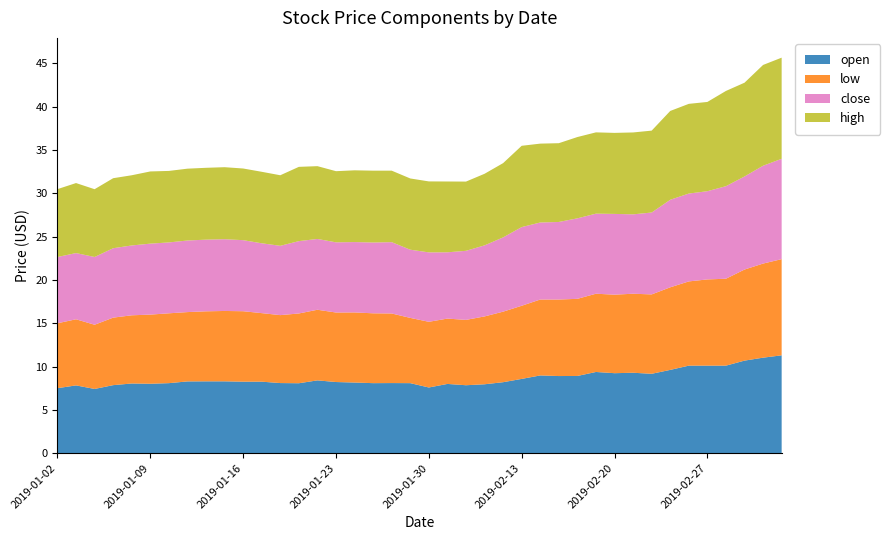

Reading left to right, list all the values displayed in this chart.

open: 2019-01-02=7.5	2019-01-03=7.8	2019-01-04=7.4	2019-01-07=7.8	2019-01-08=8.0	2019-01-09=8.0	2019-01-10=8.1	2019-01-11=8.3	2019-01-14=8.3	2019-01-15=8.3	2019-01-16=8.2	2019-01-17=8.2	2019-01-18=8.1	2019-01-21=8.1	2019-01-22=8.4	2019-01-23=8.2	2019-01-24=8.2	2019-01-25=8.1	2019-01-28=8.1	2019-01-29=8.1	2019-01-30=7.6	2019-01-31=8.0	2019-02-01=7.8	2019-02-11=8.0	2019-02-12=8.2	2019-02-13=8.6	2019-02-14=9.0	2019-02-15=8.9	2019-02-18=8.9	2019-02-19=9.4	2019-02-20=9.2	2019-02-21=9.3	2019-02-22=9.2	2019-02-25=9.6	2019-02-26=10.1	2019-02-27=10.1	2019-02-28=10.1	2019-03-01=10.7	2019-03-04=11.0	2019-03-05=11.3
low: 2019-01-02=7.5	2019-01-03=7.6	2019-01-04=7.4	2019-01-07=7.8	2019-01-08=7.9	2019-01-09=8.0	2019-01-10=8.1	2019-01-11=8.0	2019-01-14=8.1	2019-01-15=8.1	2019-01-16=8.1	2019-01-17=7.9	2019-01-18=7.8	2019-01-21=8.1	2019-01-22=8.2	2019-01-23=8.0	2019-01-24=8.1	2019-01-25=8.1	2019-01-28=8.0	2019-01-29=7.5	2019-01-30=7.6	2019-01-31=7.5	2019-02-01=7.5	2019-02-11=7.8	2019-02-12=8.1	2019-02-13=8.4	2019-02-14=8.8	2019-02-15=8.8	2019-02-18=8.9	2019-02-19=9.0	2019-02-20=9.1	2019-02-21=9.1	2019-02-22=9.2	2019-02-25=9.5	2019-02-26=9.7	2019-02-27=9.9	2019-02-28=10.0	2019-03-01=10.5	2019-03-04=10.9	2019-03-05=11.1
close: 2019-01-02=7.7	2019-01-03=7.6	2019-01-04=7.8	2019-01-07=8.0	2019-01-08=8.1	2019-01-09=8.2	2019-01-10=8.2	2019-01-11=8.3	2019-01-14=8.3	2019-01-15=8.3	2019-01-16=8.2	2019-01-17=8.1	2019-01-18=8.0	2019-01-21=8.3	2019-01-22=8.2	2019-01-23=8.1	2019-01-24=8.1	2019-01-25=8.2	2019-01-28=8.2	2019-01-29=7.9	2019-01-30=8.0	2019-01-31=7.7	2019-02-01=8.0	2019-02-11=8.2	2019-02-12=8.6	2019-02-13=9.1	2019-02-14=8.9	2019-02-15=8.9	2019-02-18=9.3	2019-02-19=9.2	2019-02-20=9.3	2019-02-21=9.2	2019-02-22=9.4	2019-02-25=10.1	2019-02-26=10.1	2019-02-27=10.2	2019-02-28=10.7	2019-03-01=10.7	2019-03-04=11.3	2019-03-05=11.6
high: 2019-01-02=7.8	2019-01-03=8.1	2019-01-04=7.8	2019-01-07=8.1	2019-01-08=8.1	2019-01-09=8.3	2019-01-10=8.2	2019-01-11=8.3	2019-01-14=8.3	2019-01-15=8.3	2019-01-16=8.3	2019-01-17=8.2	2019-01-18=8.1	2019-01-21=8.6	2019-01-22=8.4	2019-01-23=8.2	2019-01-24=8.3	2019-01-25=8.3	2019-01-28=8.2	2019-01-29=8.2	2019-01-30=8.2	2019-01-31=8.2	2019-02-01=8.0	2019-02-11=8.3	2019-02-12=8.6	2019-02-13=9.4	2019-02-14=9.1	2019-02-15=9.1	2019-02-18=9.4	2019-02-19=9.4	2019-02-20=9.3	2019-02-21=9.4	2019-02-22=9.4	2019-02-25=10.2	2019-02-26=10.3	2019-02-27=10.3	2019-02-28=11.0	2019-03-01=10.8	2019-03-04=11.6	2019-03-05=11.7